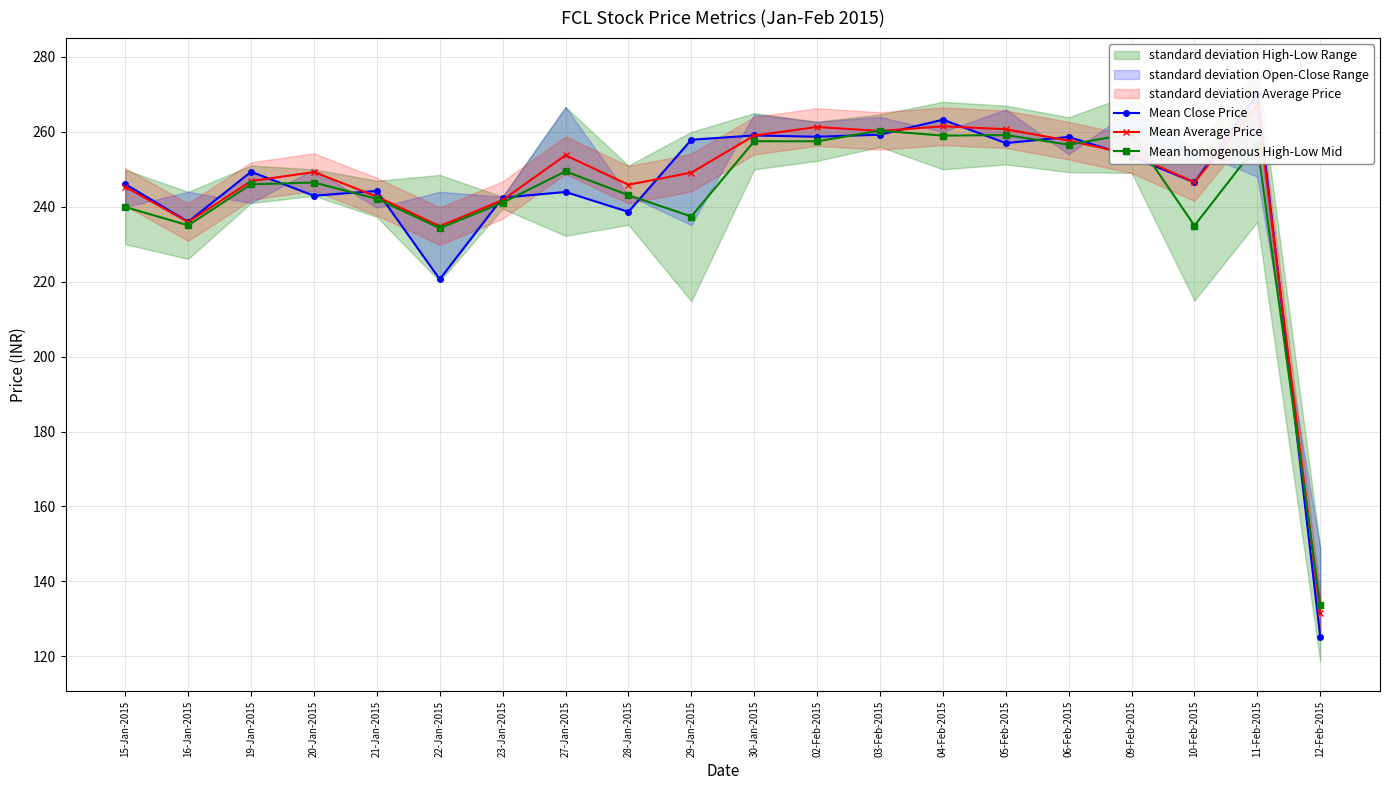

Does the chart have visible grid lines?

Yes